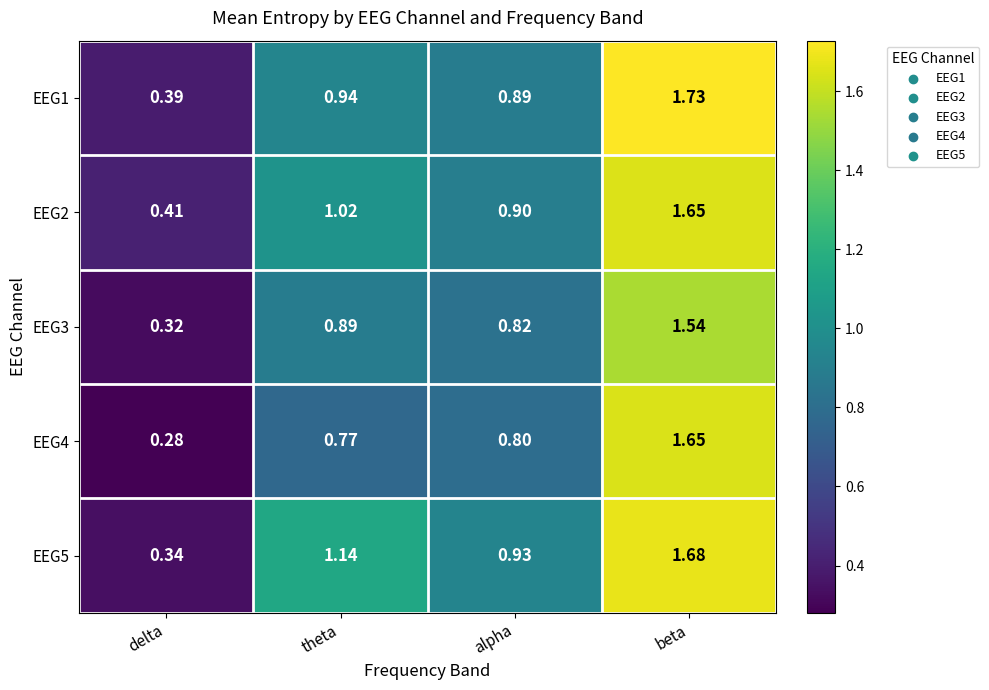

How many distinct data groups are displayed?

5